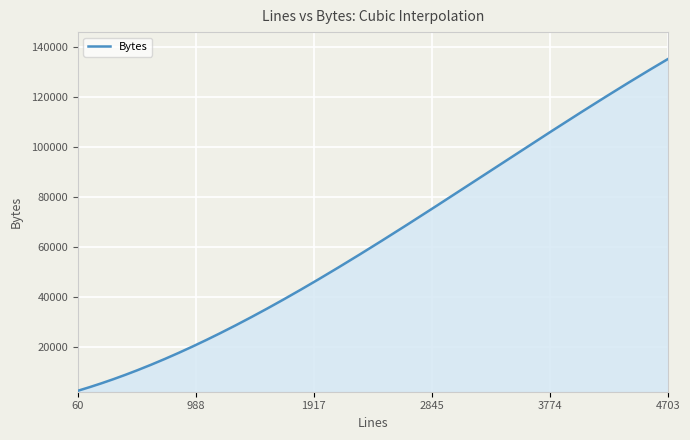

What is the maximum value shown in the chart?

135195.4